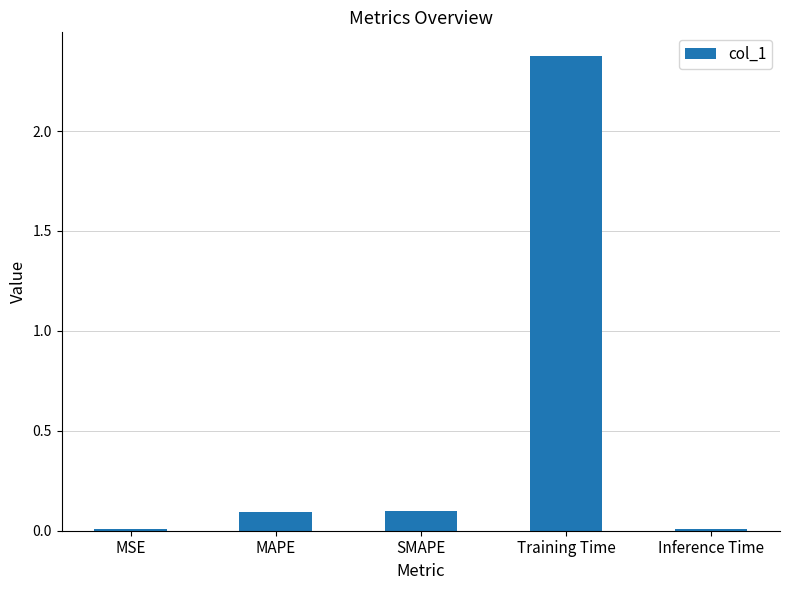

The value at MSE is 0.0. True or false?

True